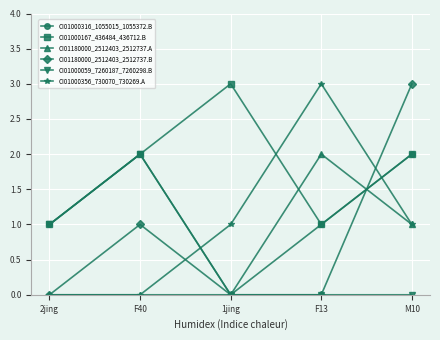

Which category has the lowest value in the CI01000316_1055015_1055372.B series?

1jing